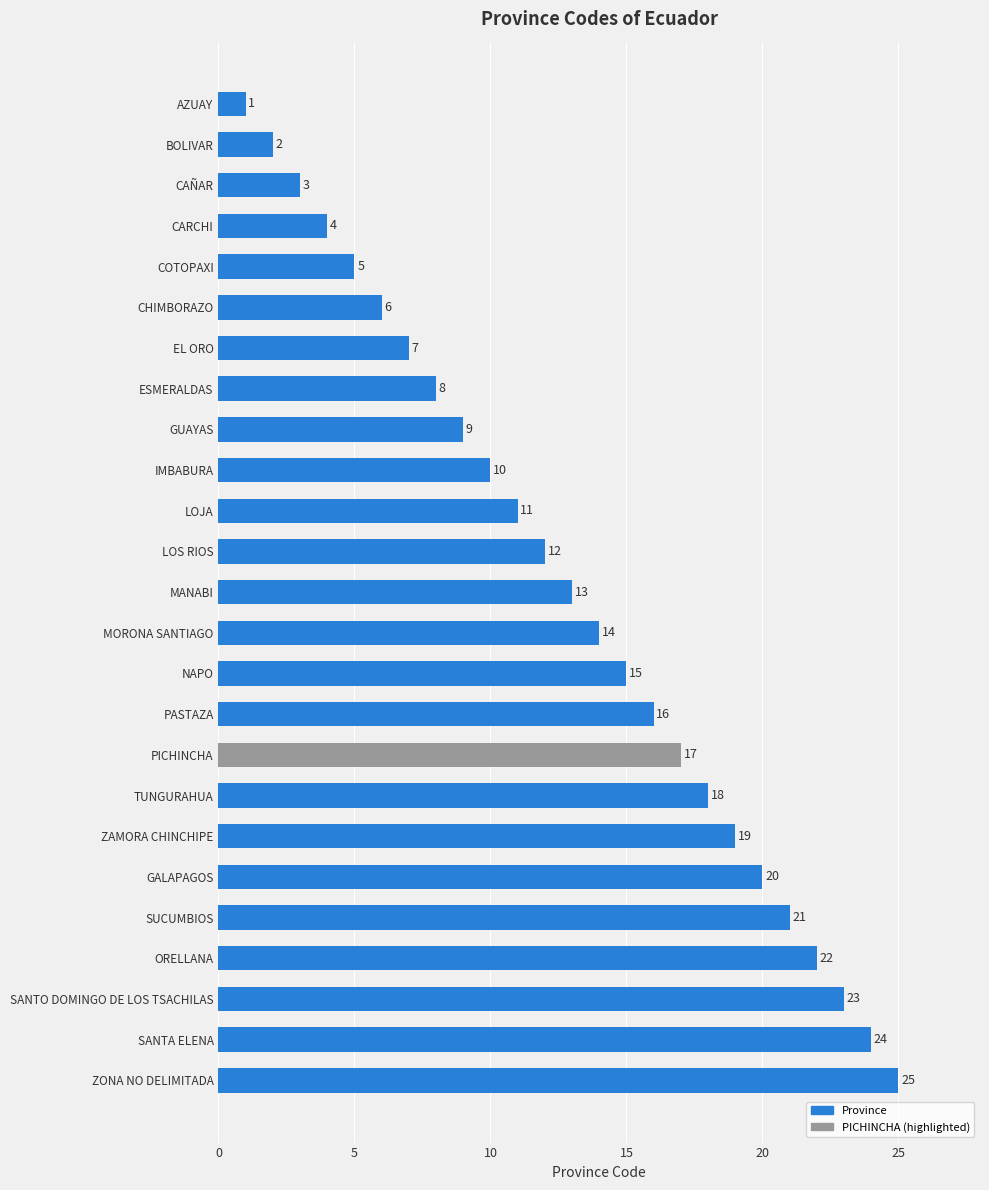

Are the bars grouped side by side (vs. stacked)?

No